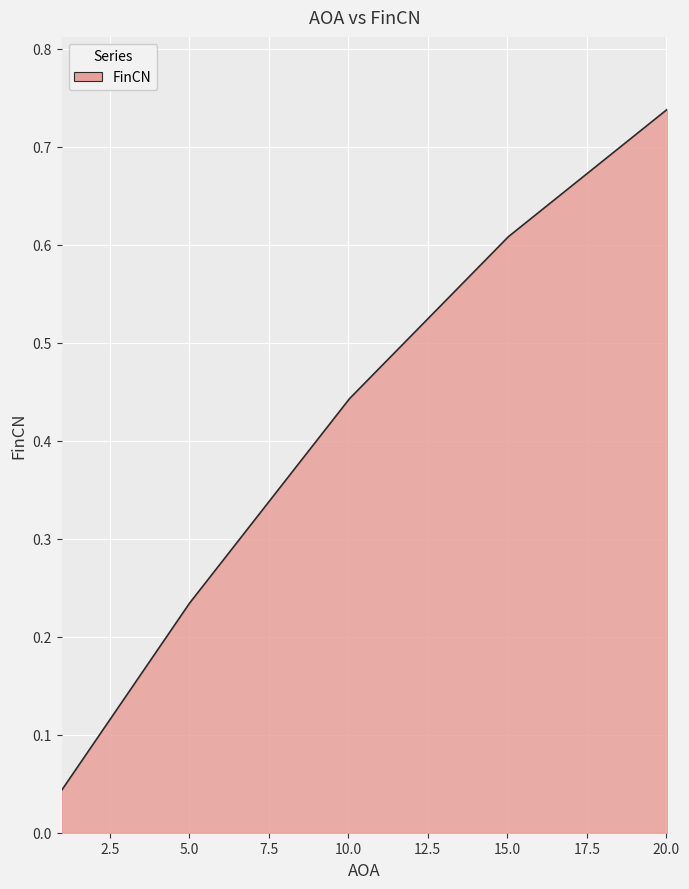

True or false: there are more than 2 points higher than both neighbors.

False